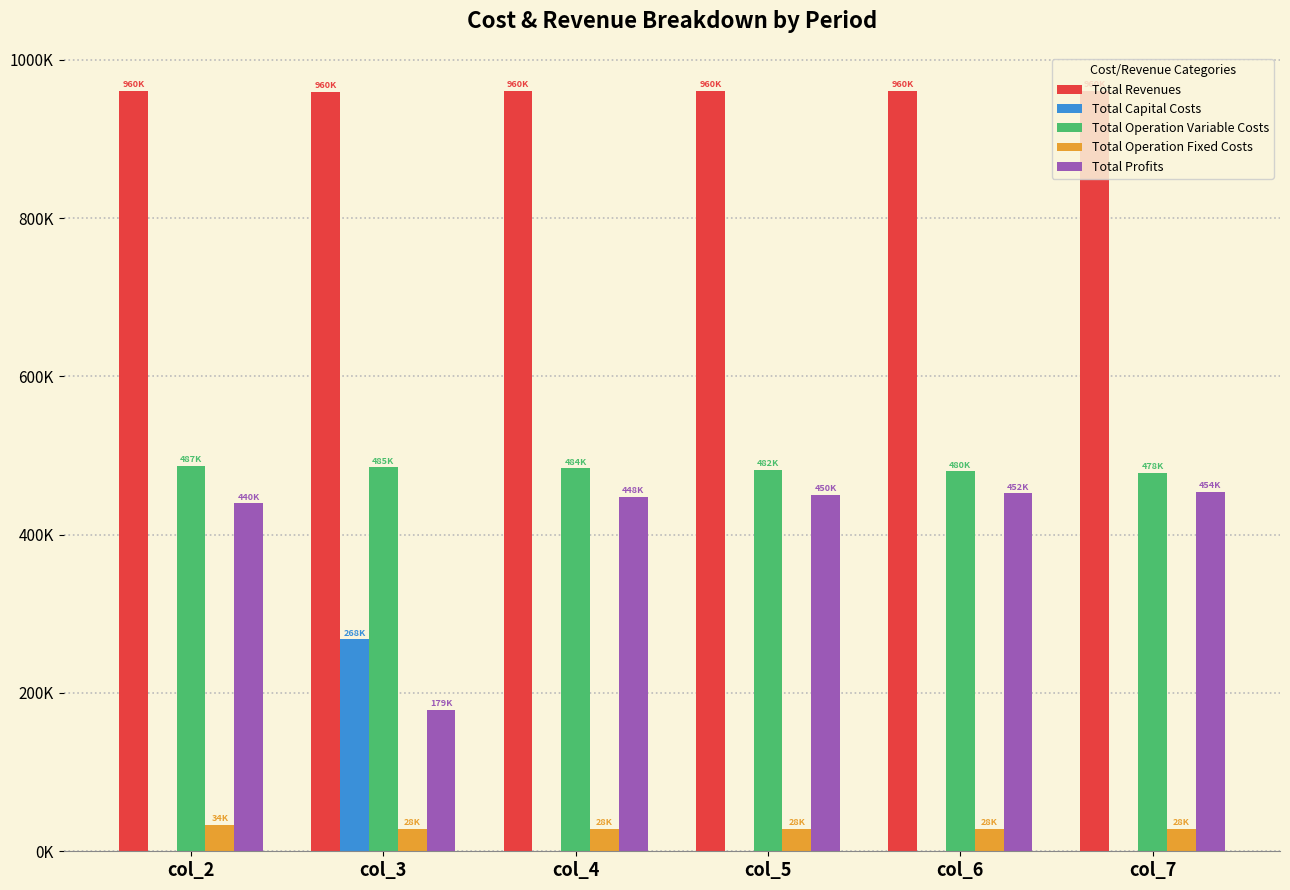

Which series has the largest total across all categories?

Total Revenues